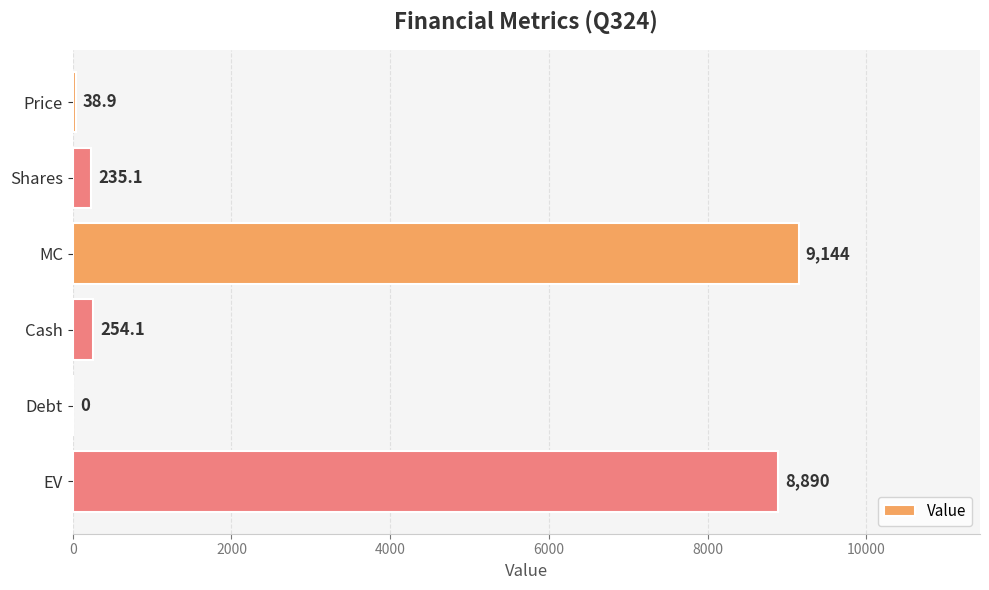

At which category does the chart reach its peak across all series?

MC